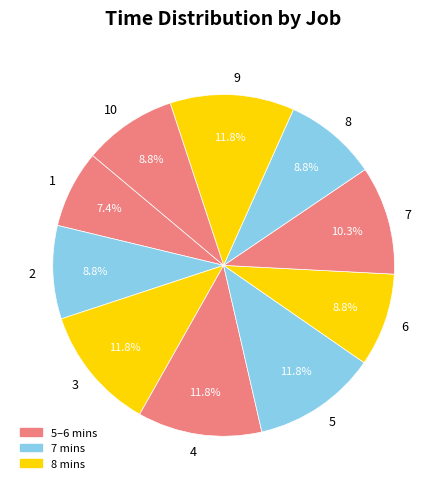

Which slice is the smallest?

1